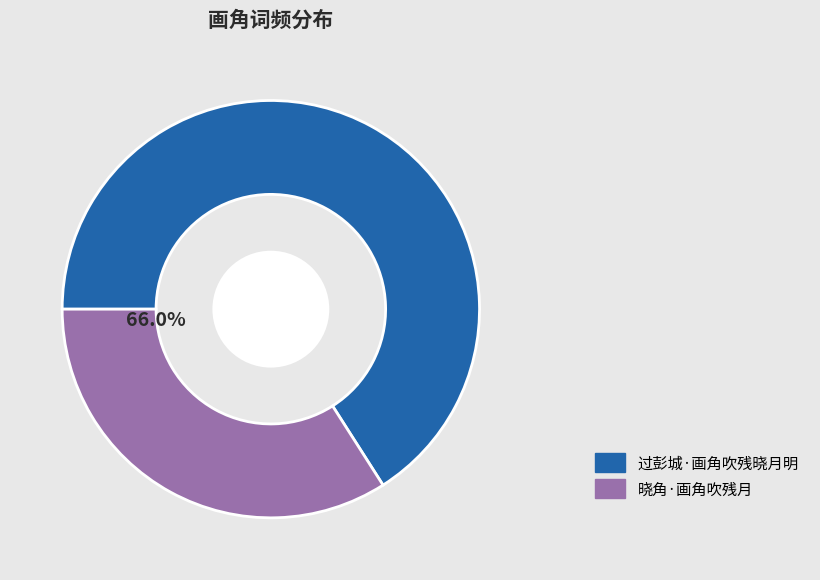

Which slice is the largest?

过彭城·画角吹残晓月明